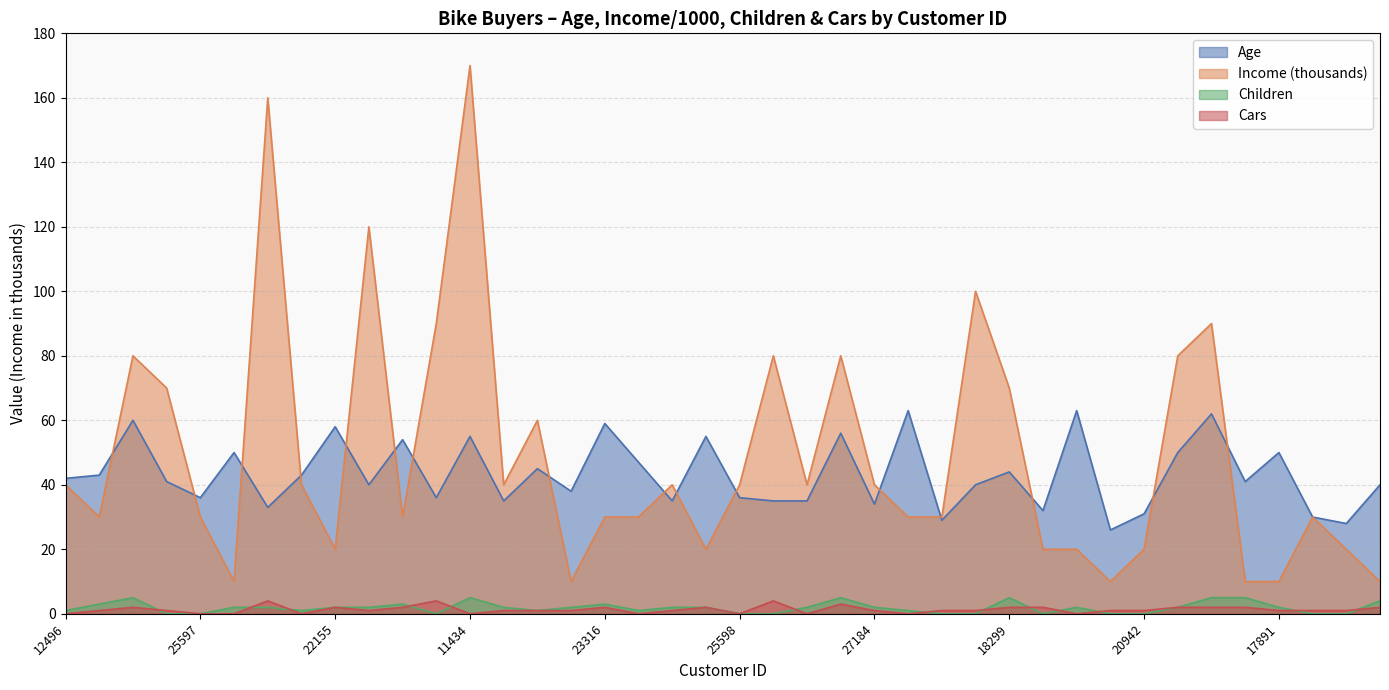

Reading left to right, list all the values displayed in this chart.

Age: 12496=42	24107=43	14177=60	24381=41	25597=36	13507=50	27974=33	19364=43	22155=58	19280=40	22173=54	12697=36	11434=55	25323=35	23542=45	20870=38	23316=59	12610=47	27183=35	25940=55	25598=36	21564=35	19193=35	26412=56	27184=34	12590=63	17841=29	18283=40	18299=44	16466=32	19273=63	22400=26	20942=31	18484=50	12291=62	28380=41	17891=50	27832=30	26863=28	16259=40
Income: 12496=40	24107=30	14177=80	24381=70	25597=30	13507=10	27974=160	19364=40	22155=20	19280=120	22173=30	12697=90	11434=170	25323=40	23542=60	20870=10	23316=30	12610=30	27183=40	25940=20	25598=40	21564=80	19193=40	26412=80	27184=40	12590=30	17841=30	18283=100	18299=70	16466=20	19273=20	22400=10	20942=20	18484=80	12291=90	28380=10	17891=10	27832=30	26863=20	16259=10
Children: 12496=1	24107=3	14177=5	24381=0	25597=0	13507=2	27974=2	19364=1	22155=2	19280=2	22173=3	12697=0	11434=5	25323=2	23542=1	20870=2	23316=3	12610=1	27183=2	25940=2	25598=0	21564=0	19193=2	26412=5	27184=2	12590=1	17841=0	18283=0	18299=5	16466=0	19273=2	22400=0	20942=0	18484=2	12291=5	28380=5	17891=2	27832=0	26863=0	16259=4
Cars: 12496=0	24107=1	14177=2	24381=1	25597=0	13507=0	27974=4	19364=0	22155=2	19280=1	22173=2	12697=4	11434=0	25323=1	23542=1	20870=1	23316=2	12610=0	27183=1	25940=2	25598=0	21564=4	19193=0	26412=3	27184=1	12590=0	17841=1	18283=1	18299=2	16466=2	19273=0	22400=1	20942=1	18484=2	12291=2	28380=2	17891=1	27832=1	26863=1	16259=2